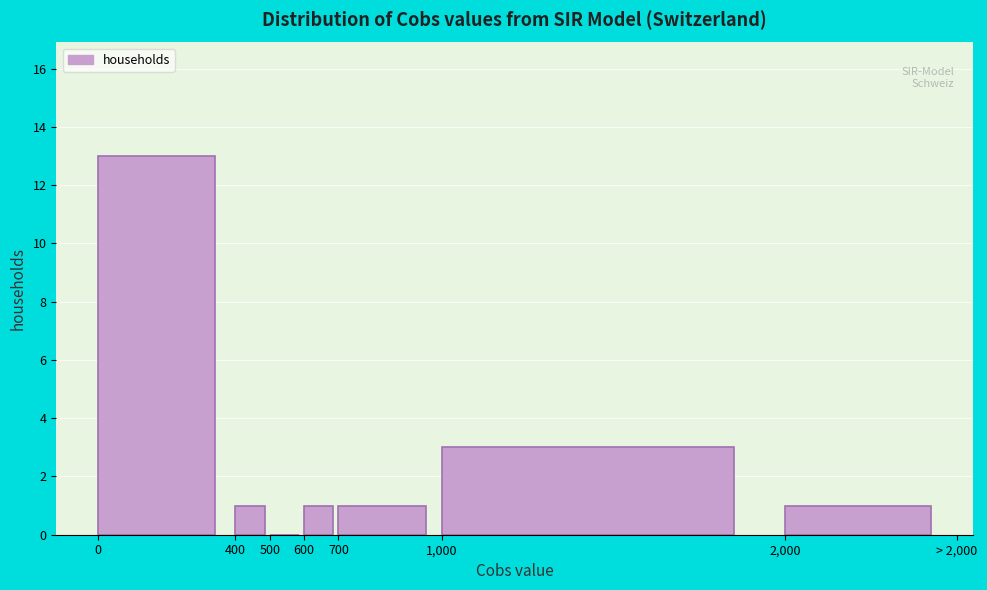

Reading left to right, what are all the values shown in this chart?

0=13	400=1	500=0	600=1	700=1	1,000=3	2,000=1